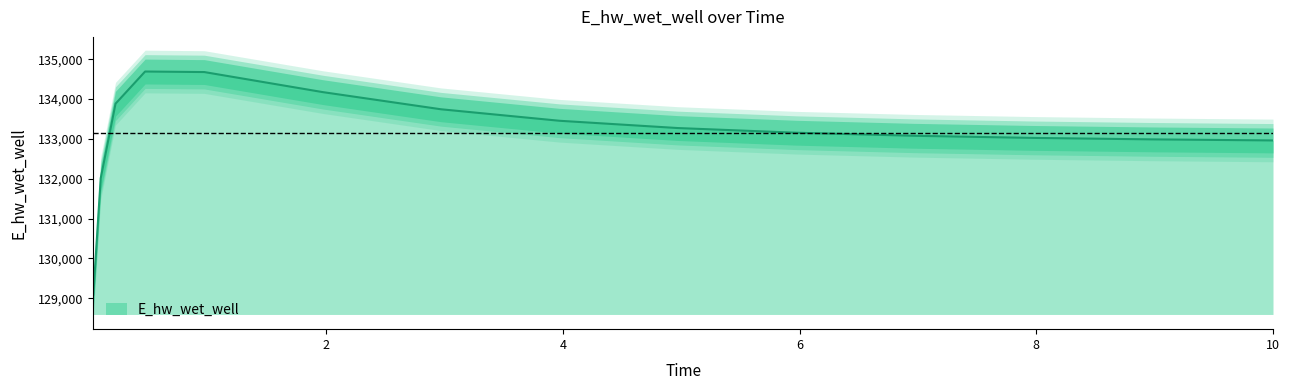

Approximately how many times larger is the value at 0.09375 compared to 0.96875?

1.0